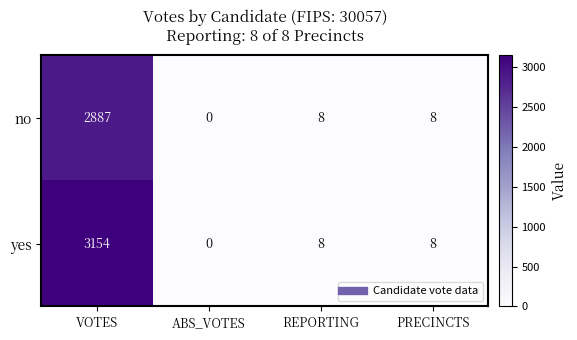

The no series shows 8 at REPORTING. True or false?

True